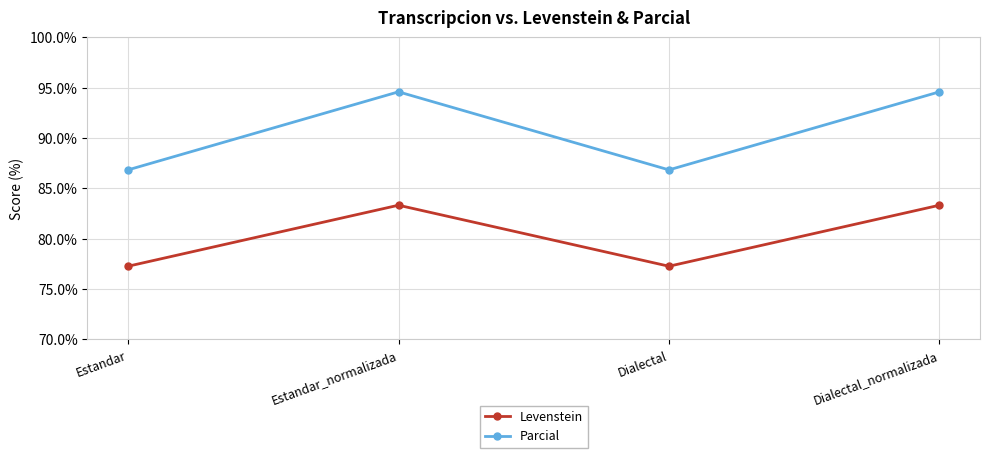

What is the label of the 2nd point from the right?

Dialectal